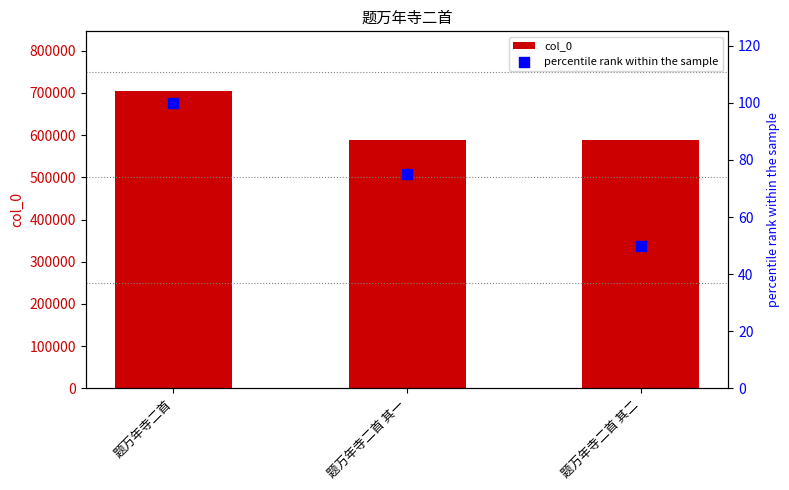

At how many categories does at least one series exceed 689865?

1